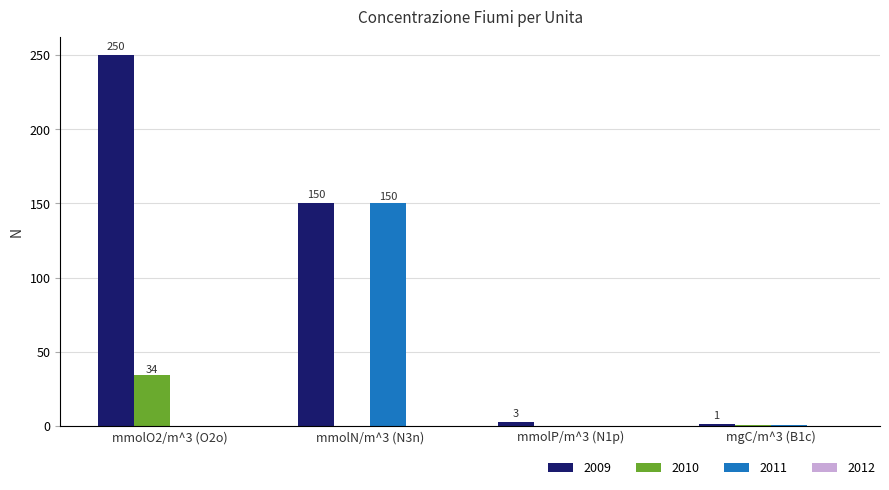

How many categories are shown in the chart?

4